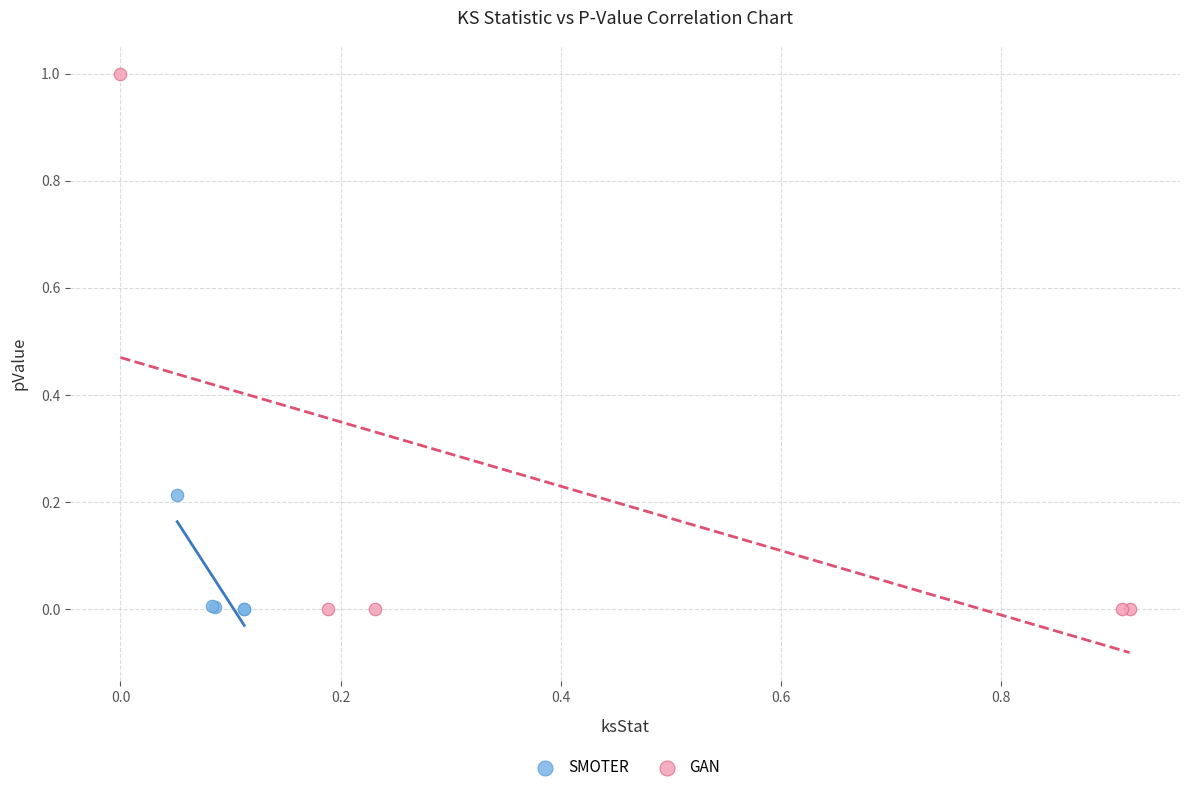

Which series has the largest Y range (max minus min)?

GAN